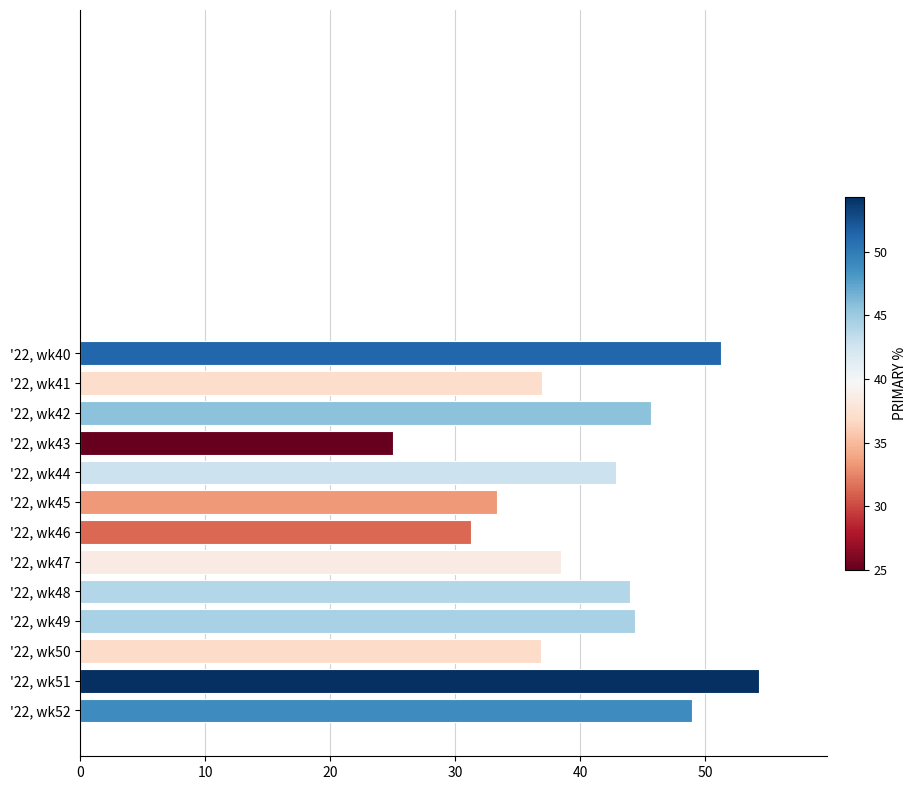

Does the chart contain stacked bars?

No